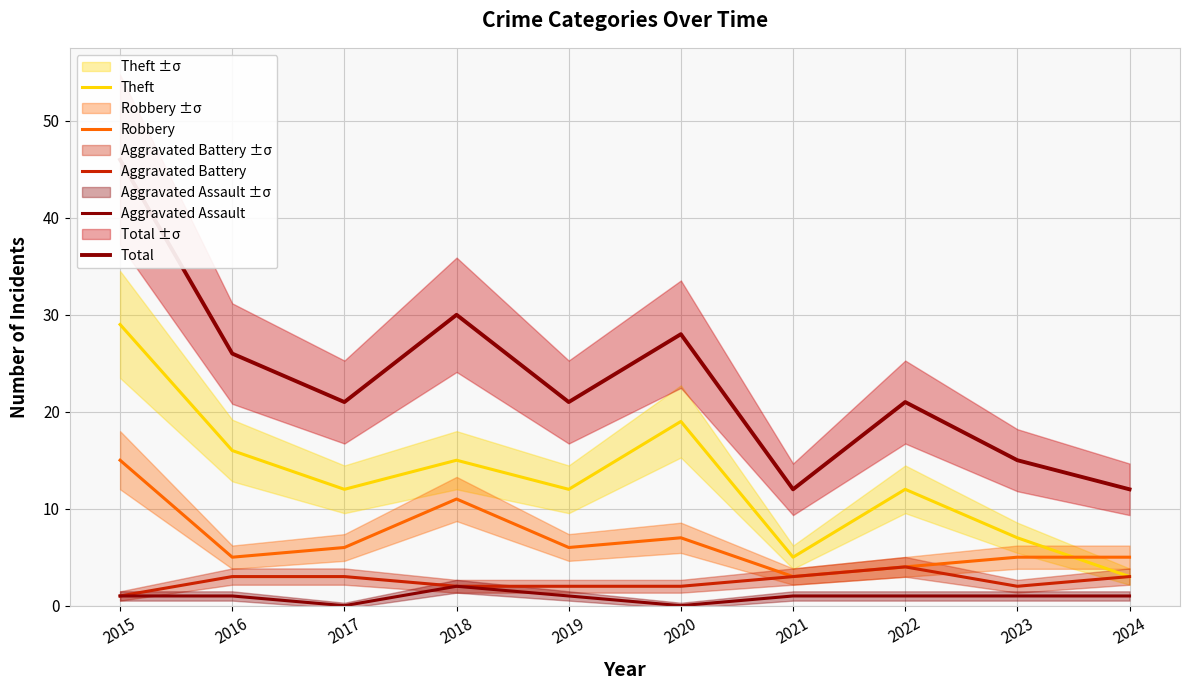

What is the highest value of the Aggravated Battery series?

4